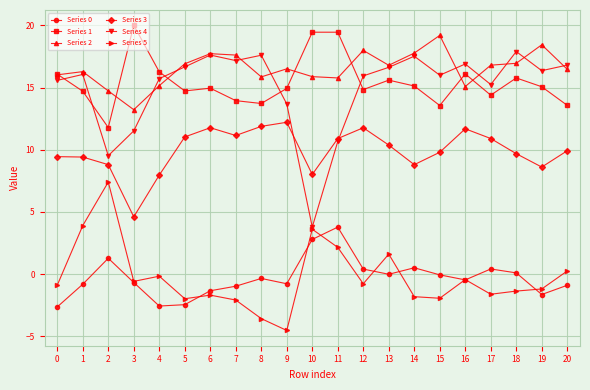

What is the total value across all series at 18?

59.0